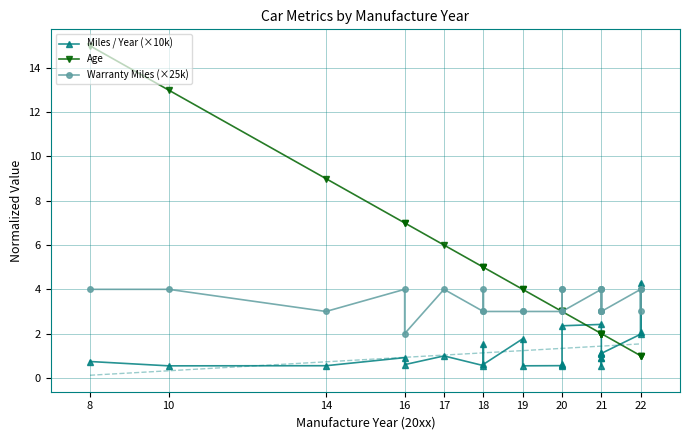

Does the chart have visible grid lines?

Yes